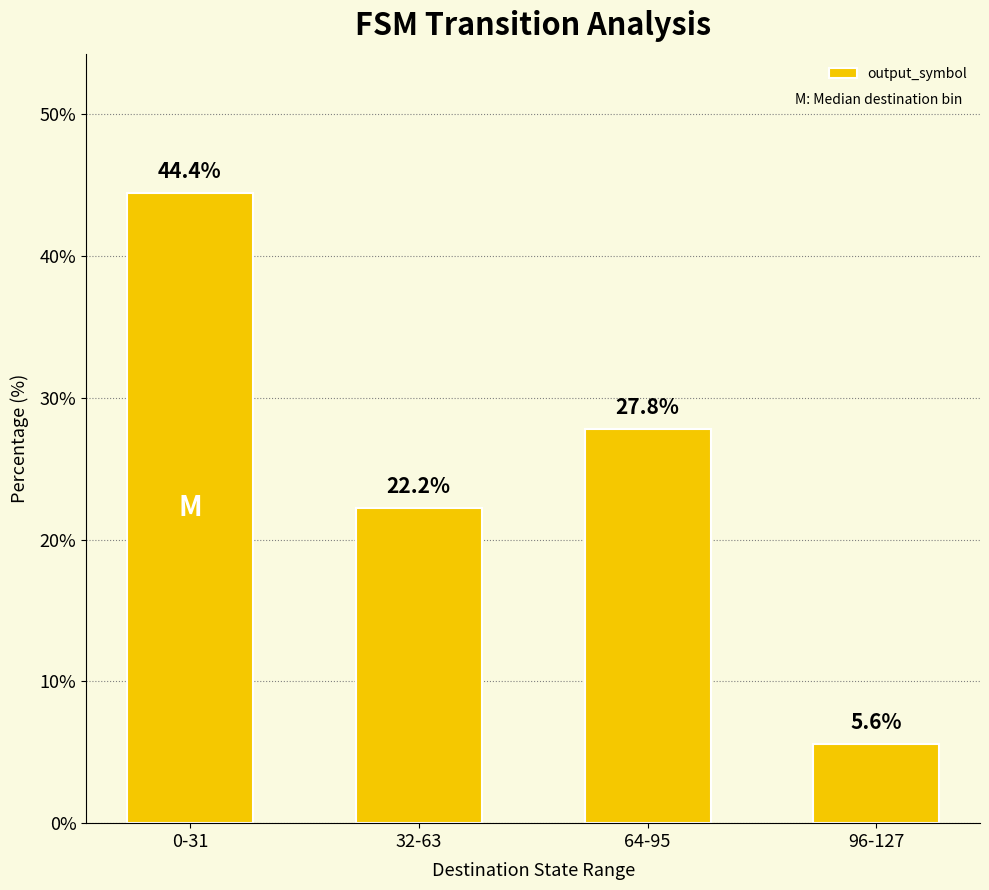

The value at 96-127 is 3.4. True or false?

False